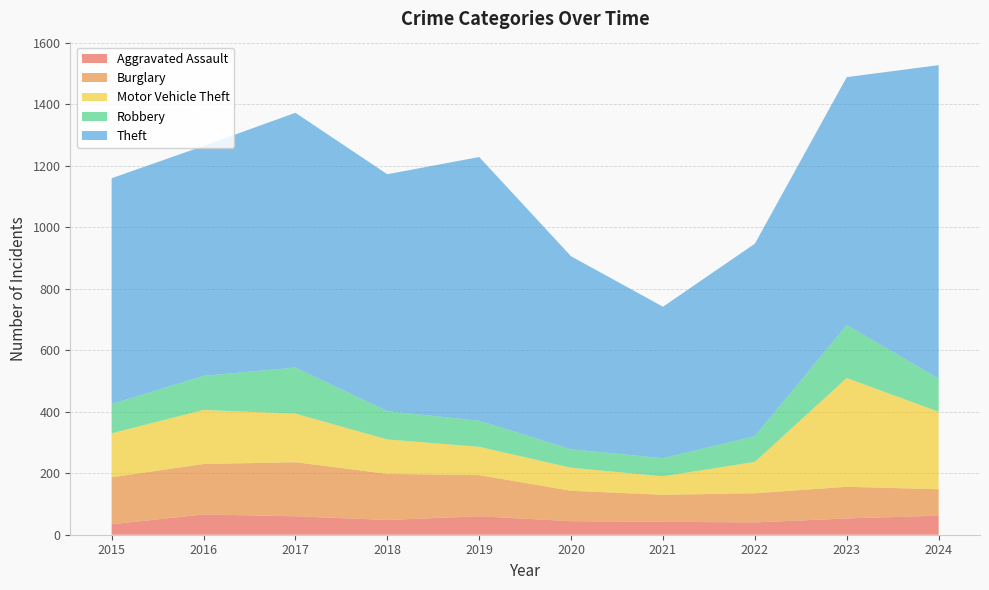

Reading left to right, what are all the values shown in this chart?

Aggravated Assault: 2015=34	2016=66	2017=60	2018=48	2019=60	2020=44	2021=42	2022=40	2023=53	2024=62
Burglary: 2015=153	2016=164	2017=176	2018=150	2019=134	2020=99	2021=88	2022=95	2023=103	2024=86
Motor Vehicle Theft: 2015=143	2016=176	2017=158	2018=112	2019=92	2020=75	2021=60	2022=102	2023=354	2024=252
Robbery: 2015=95	2016=111	2017=150	2018=92	2019=85	2020=60	2021=59	2022=84	2023=172	2024=108
Theft: 2015=735	2016=748	2017=829	2018=771	2019=858	2020=628	2021=493	2022=626	2023=807	2024=1020